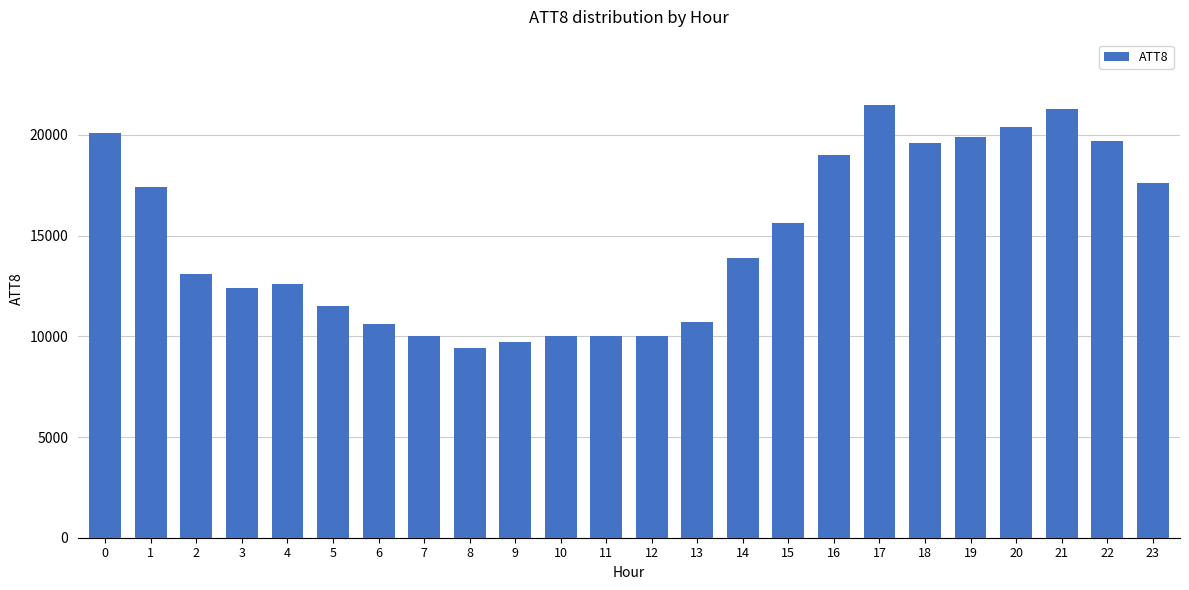

Reading right to left, what are all the values shown in this chart?

23=17600	22=19700	21=21300	20=20400	19=19900	18=19600	17=21500	16=19000	15=15600	14=13900	13=10700	12=10000	11=10000	10=10000	9=9700	8=9400	7=10000	6=10600	5=11500	4=12600	3=12400	2=13100	1=17400	0=20100